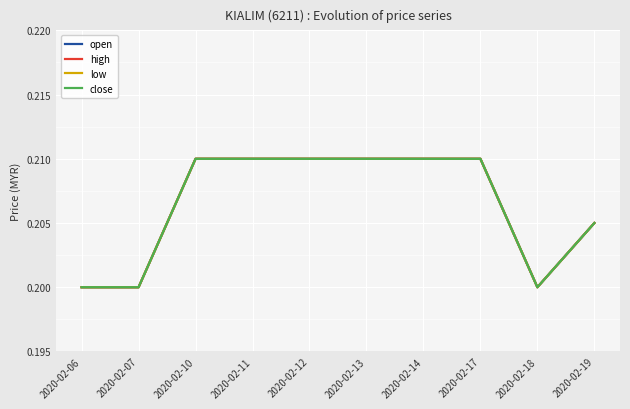

True or false: close and high intersect in this chart.

False